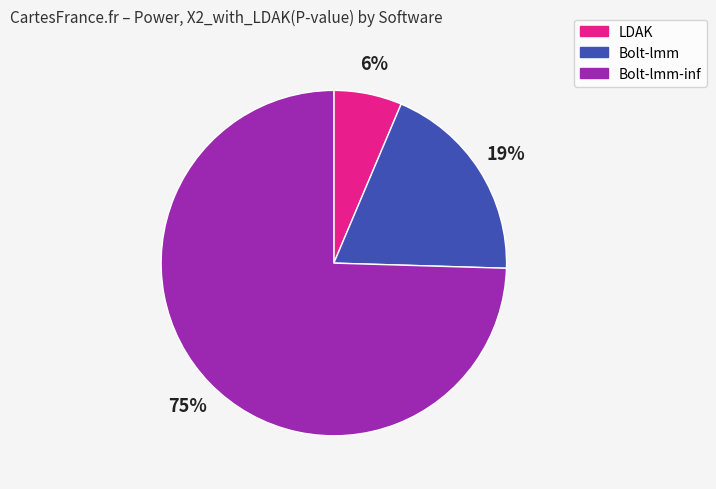

Does any single category account for the majority?

Yes